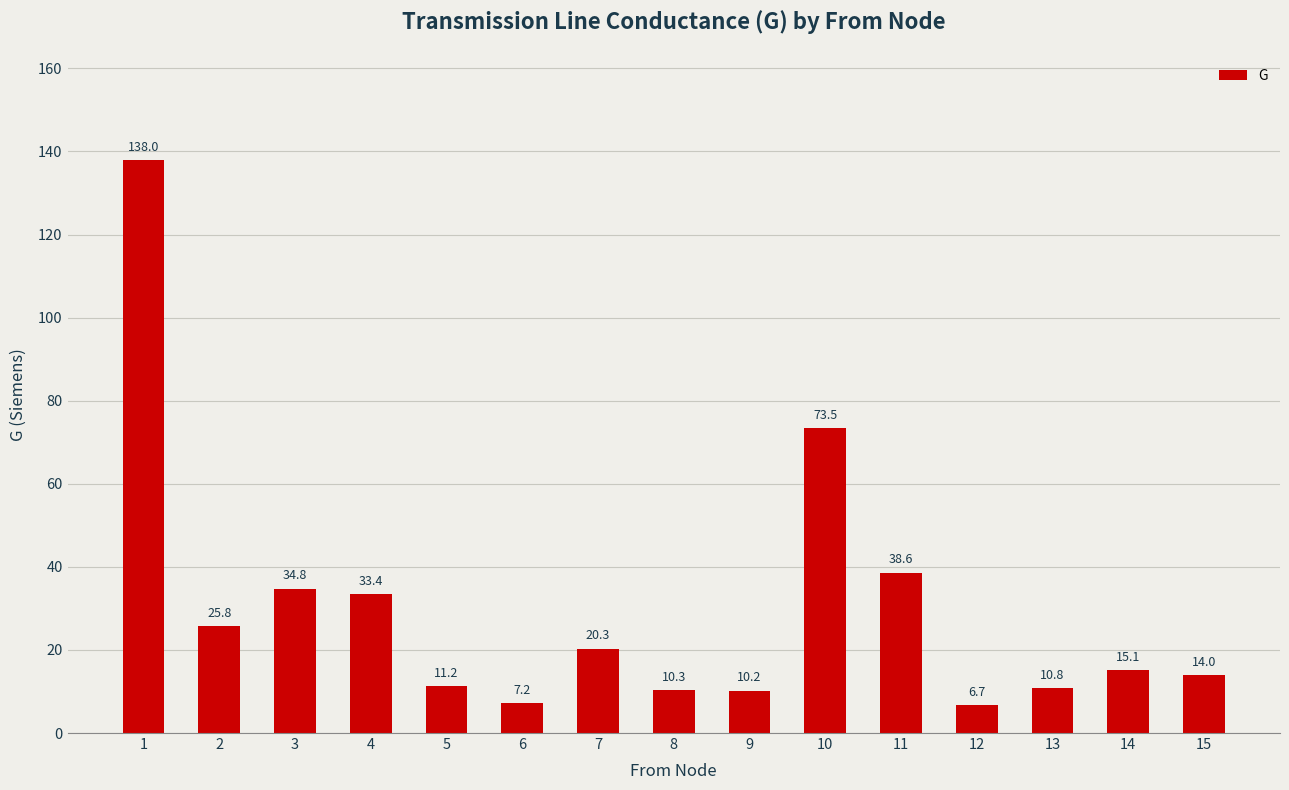

At which category does the chart reach its peak across all series?

1